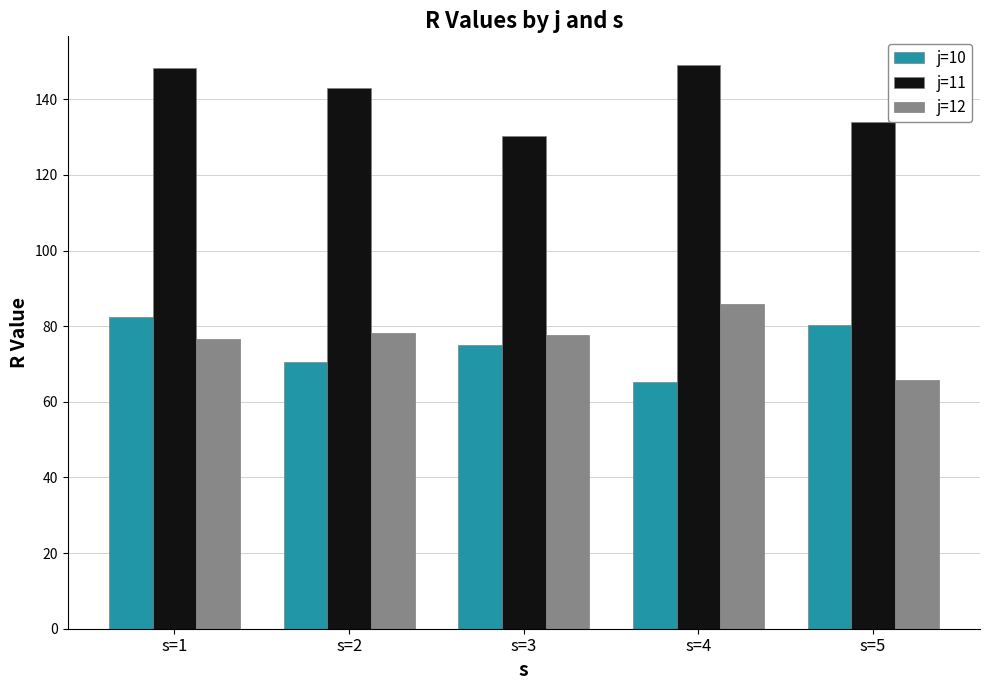

Rank the series at s=2 from highest to lowest value.

j=11, j=12, j=10